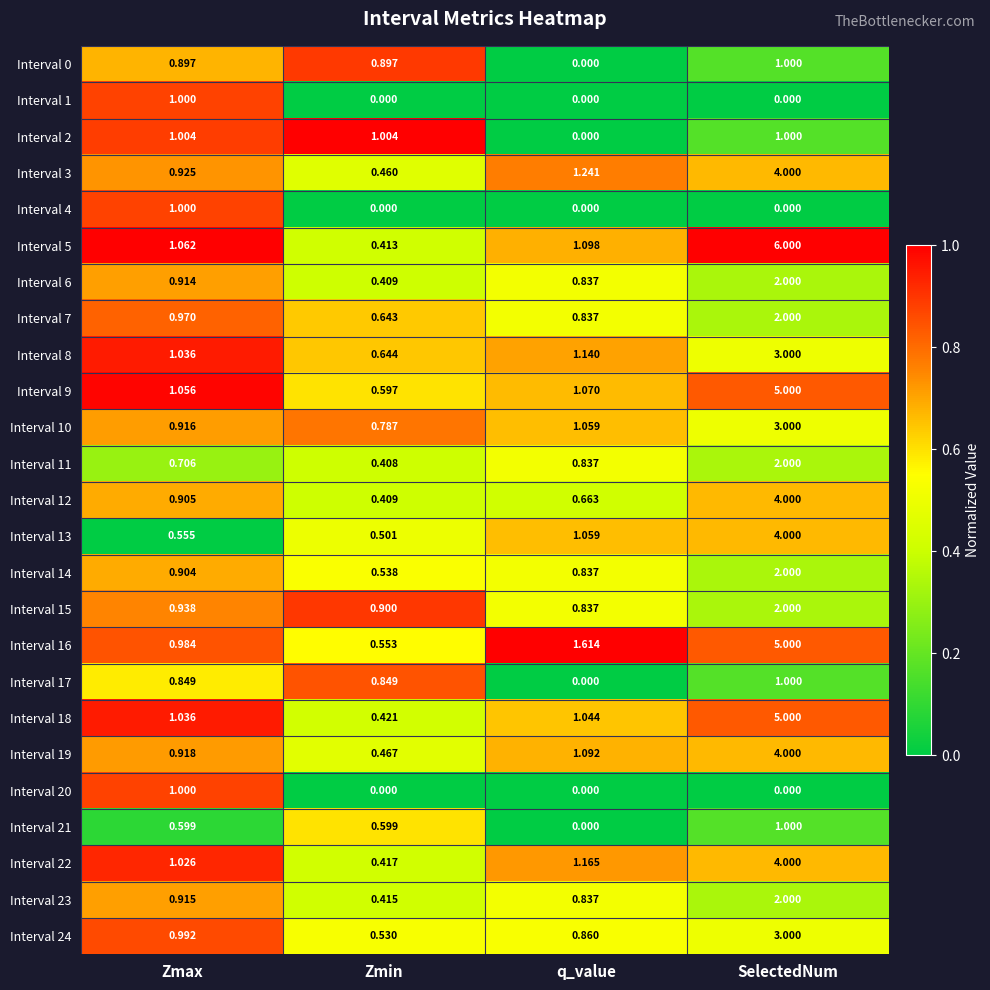

Which label corresponds to the largest value in the chart?

SelectedNum